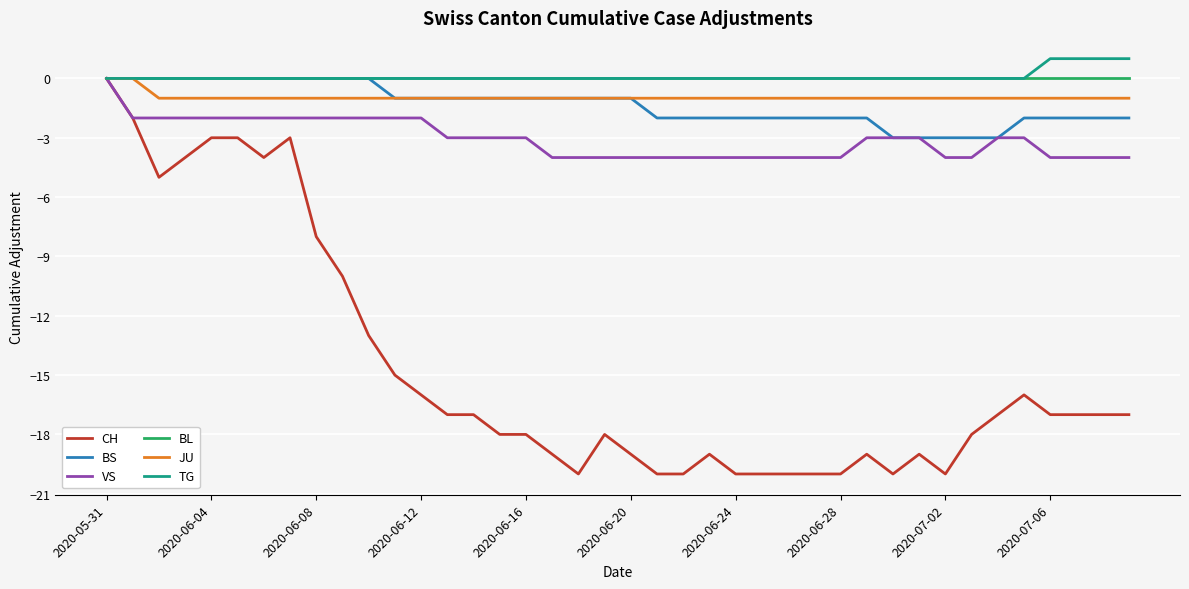

Which series has the largest range (max minus min)?

CH